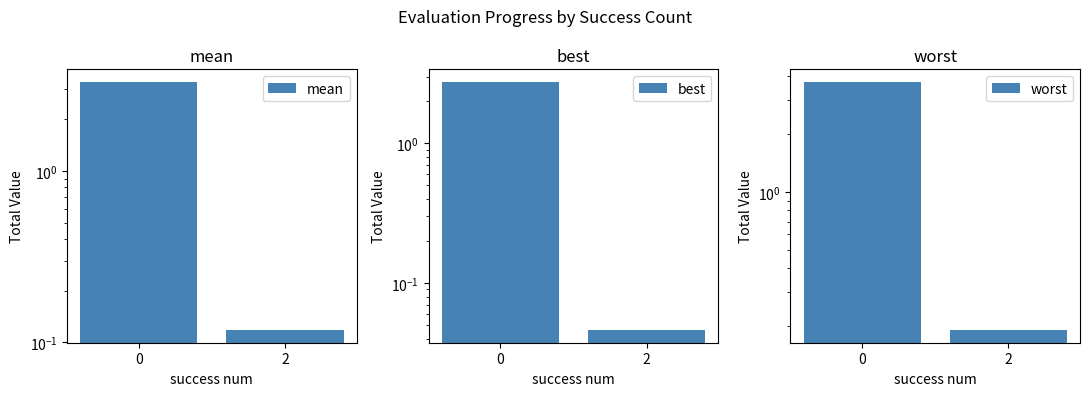

Reading left to right, list all the values displayed in this chart.

mean: 3.3	0.1
best: 2.8	0.0
worst: 3.7	0.2